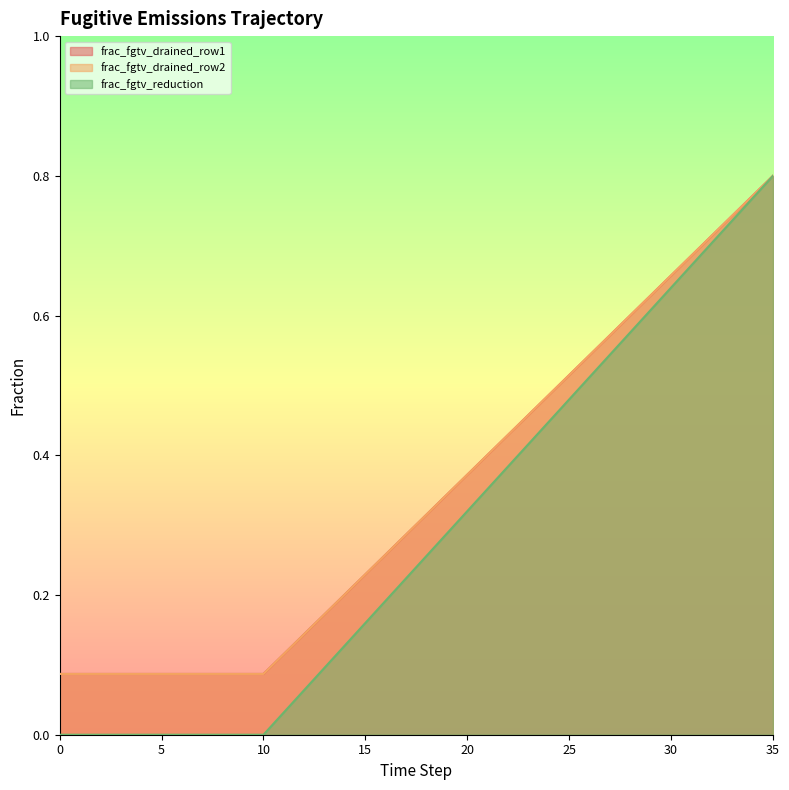

Which series has the largest range (max minus min)?

frac_fgtv_reduction